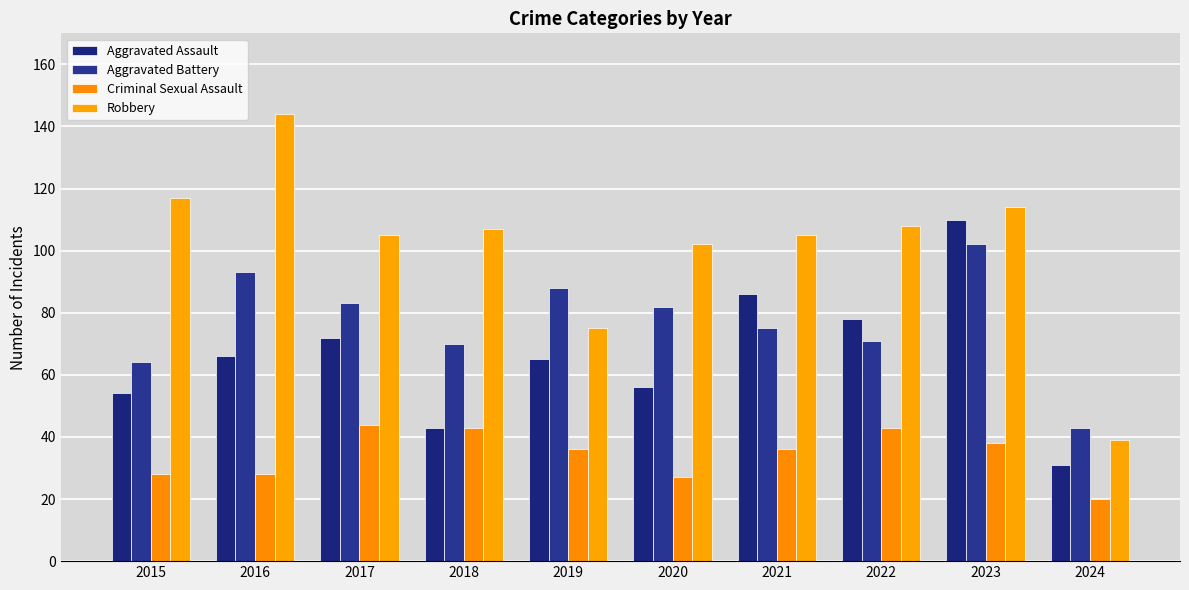

What is the spread (max minus min) of values at 2024?

23